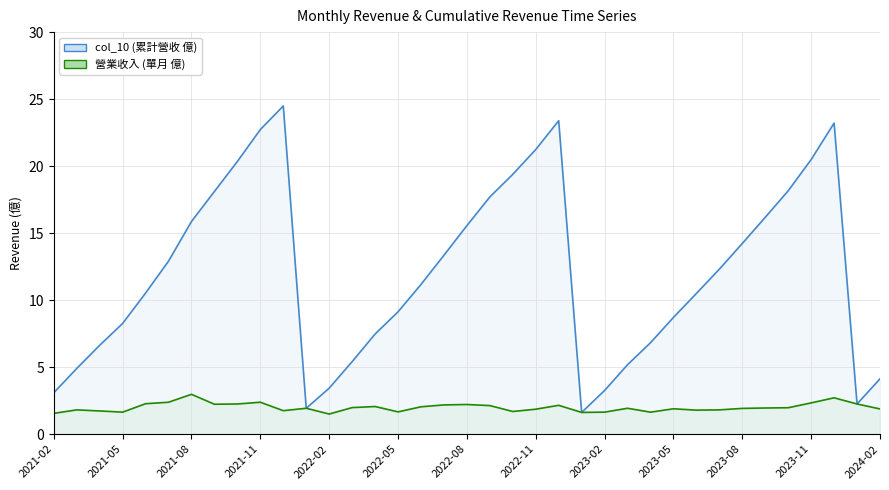

Reading left to right, list all the values displayed in this chart.

col_10 (累計營收 億): 3.1	4.9	6.6	8.3	10.5	12.9	15.9	18.1	20.4	22.7	24.5	1.9	3.4	5.4	7.5	9.1	11.2	13.3	15.6	17.7	19.4	21.2	23.4	1.6	3.3	5.2	6.8	8.7	10.5	12.3	14.2	16.2	18.2	20.5	23.2	2.2	4.1
營業收入 (單月 億): 1.6	1.8	1.7	1.6	2.3	2.4	3.0	2.2	2.2	2.4	1.8	1.9	1.5	2.0	2.1	1.7	2.0	2.2	2.2	2.1	1.7	1.9	2.1	1.6	1.6	1.9	1.6	1.9	1.8	1.8	1.9	1.9	2.0	2.3	2.7	2.2	1.9